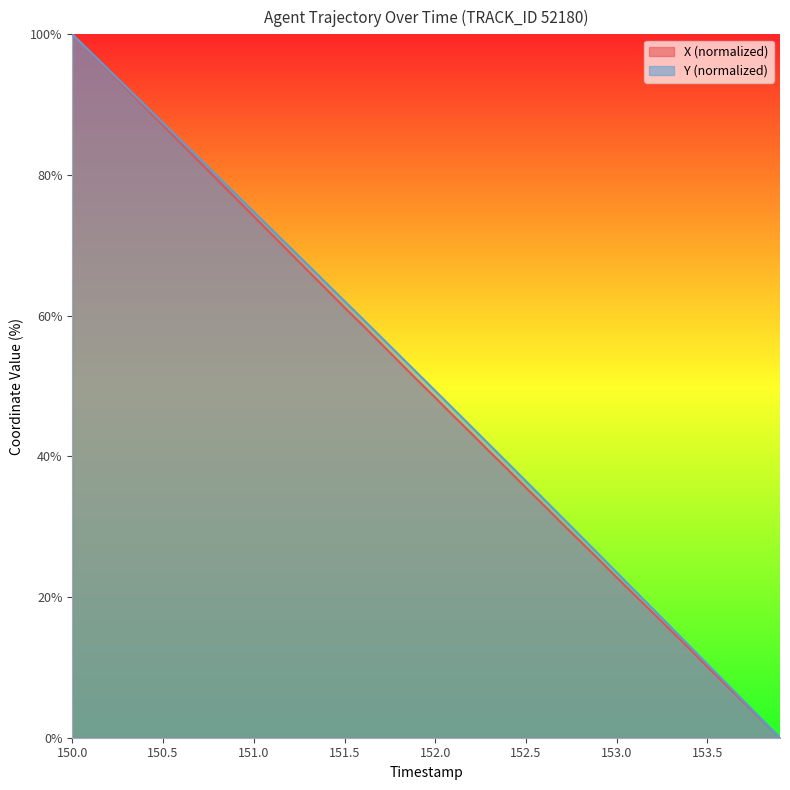

At which category is the sum across all series the highest?

150.0